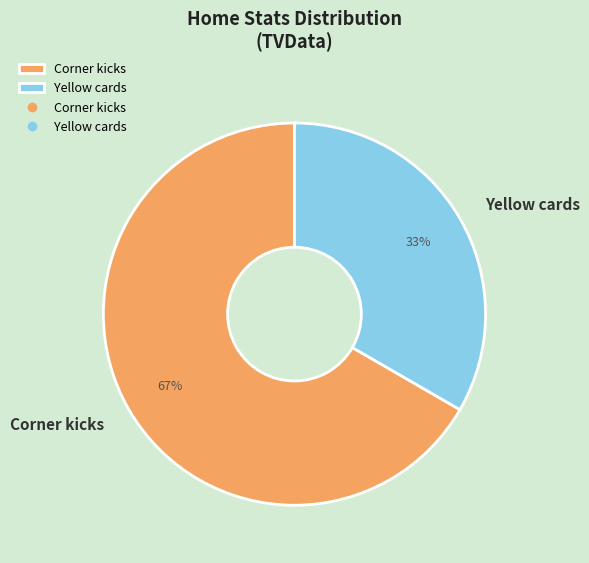

What is the largest slice in the pie chart?

Corner kicks